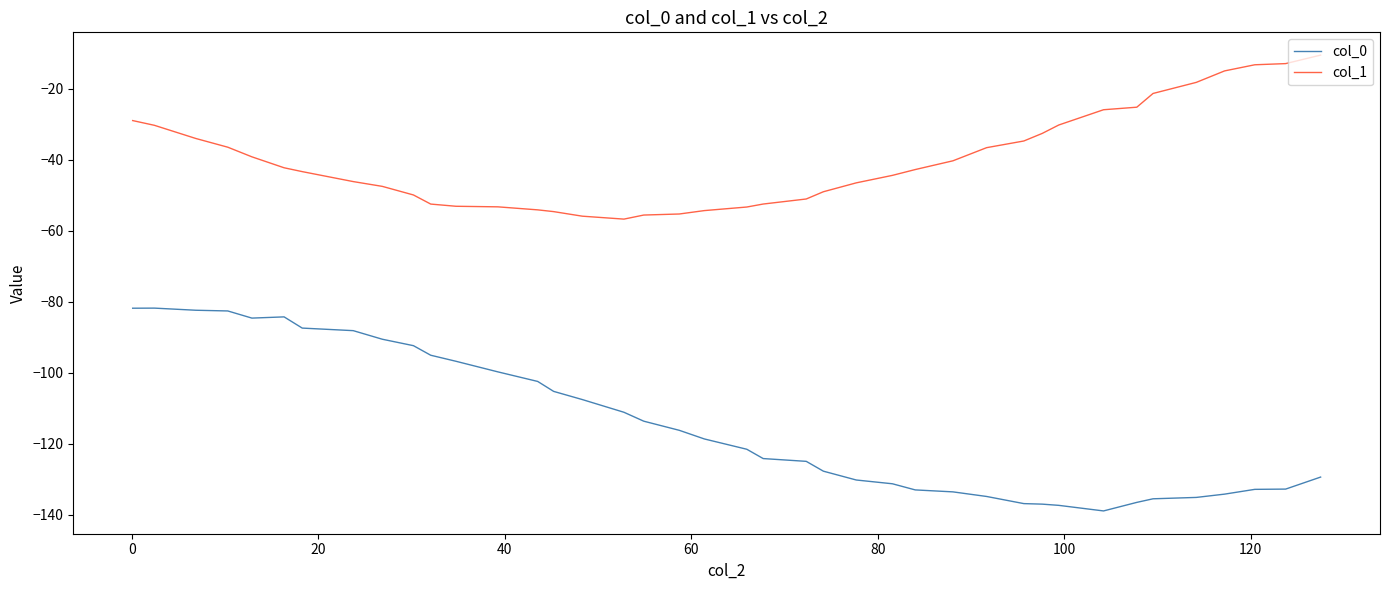

What is the sum of all col_1 values?

-1597.5